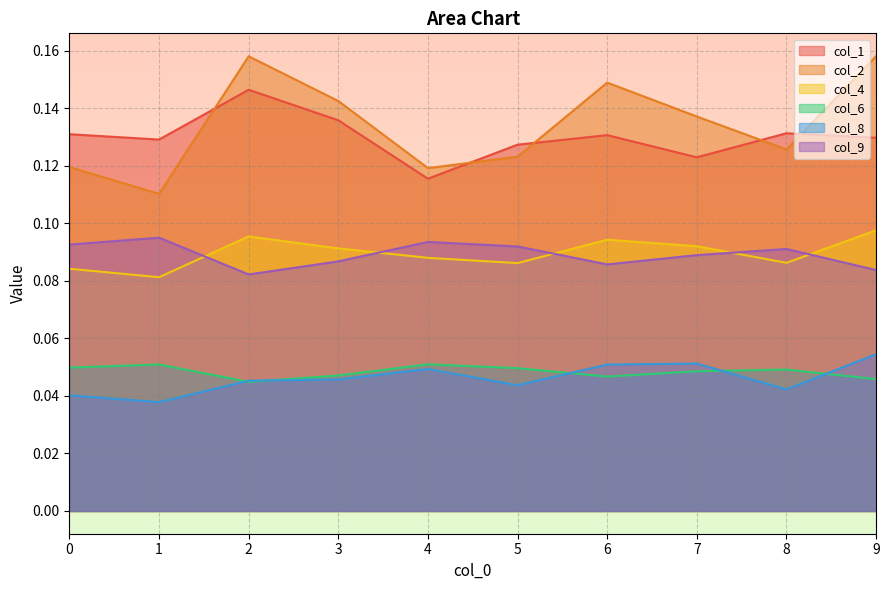

Which label corresponds to the smallest value in the chart?

1